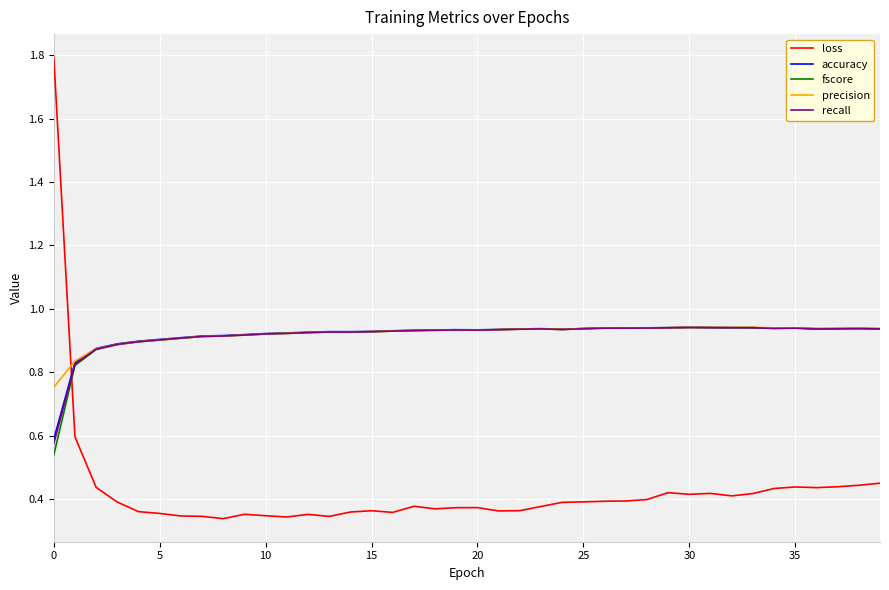

Which series has the largest range (max minus min)?

loss